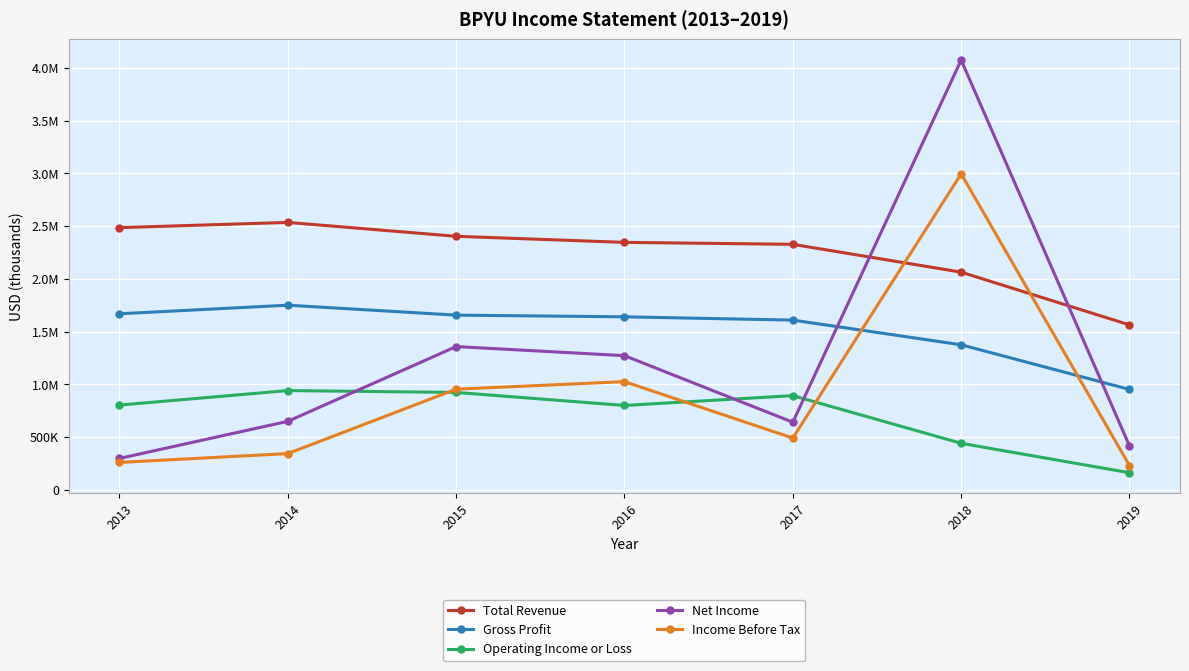

What are all the series names shown in the legend?

Total Revenue, Gross Profit, Operating Income or Loss, Net Income, Income Before Tax